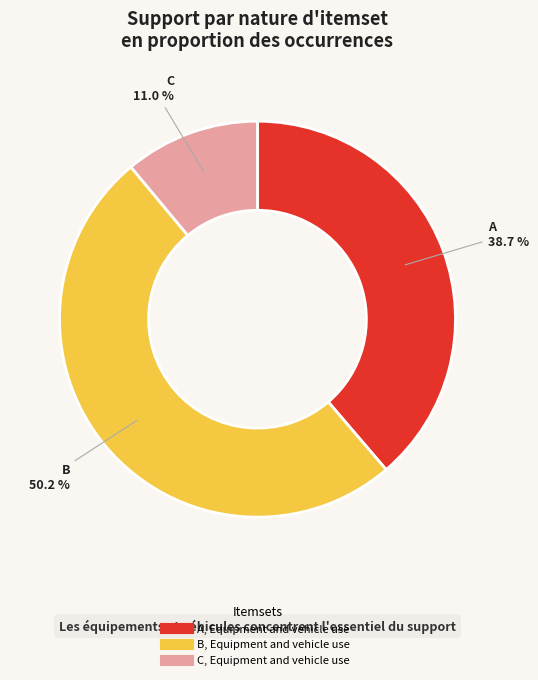

Rank the categories by value from highest to lowest.

B, Equipment and vehicle use, A, Equipment and vehicle use, C, Equipment and vehicle use